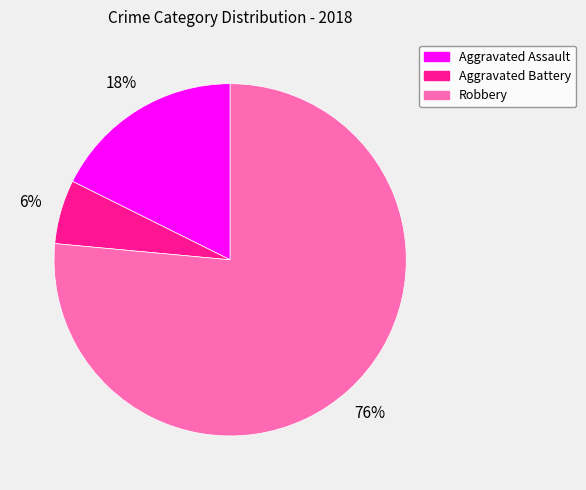

To the nearest percent, what is the average slice percentage?

33%